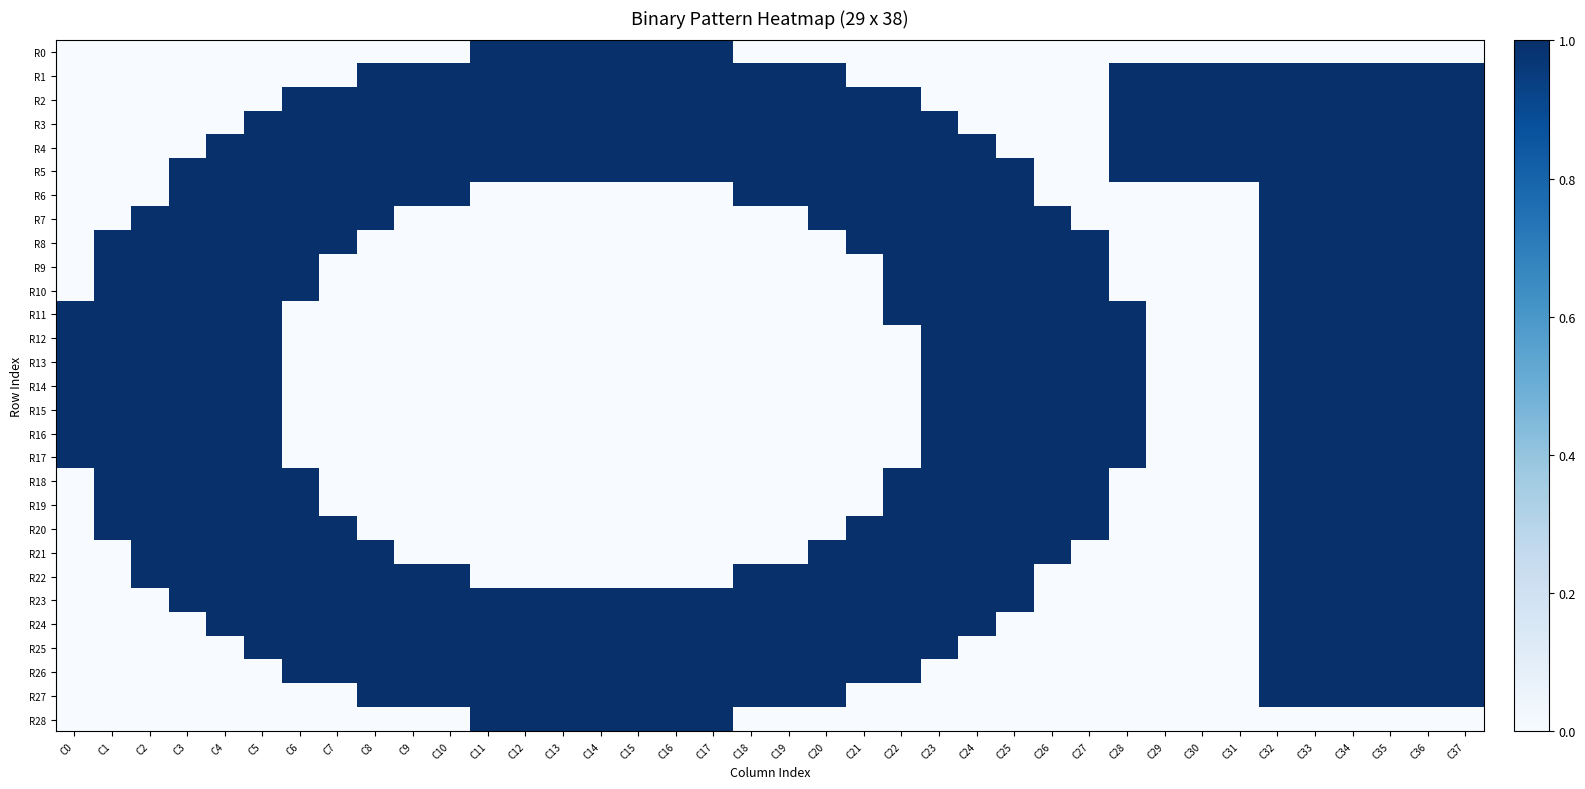

At how many categories does at least one series exceed 0?

38